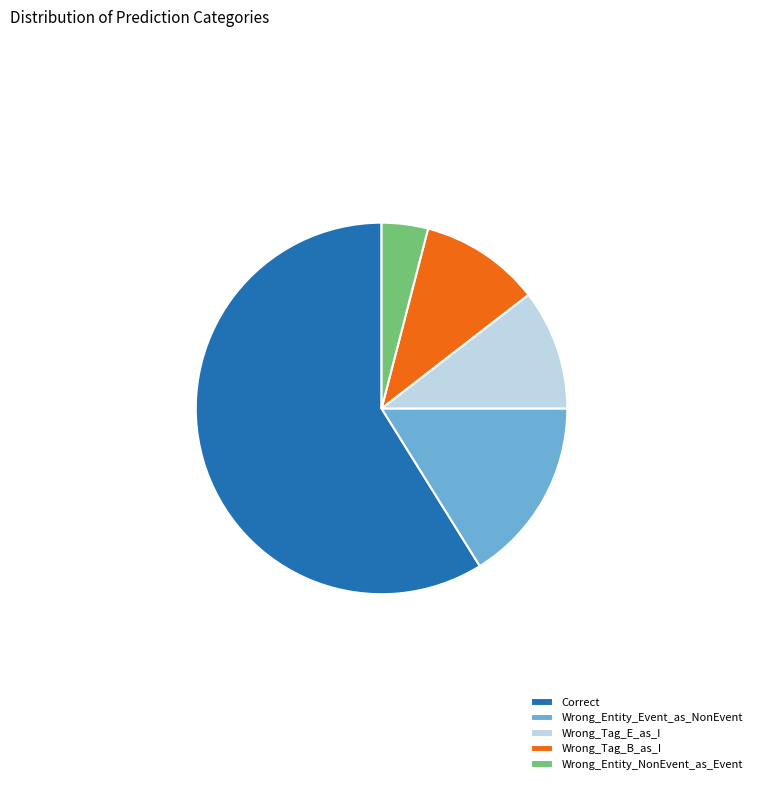

Is it true that Wrong_Entity_Event_as_NonEvent is 16% of the pie?

True